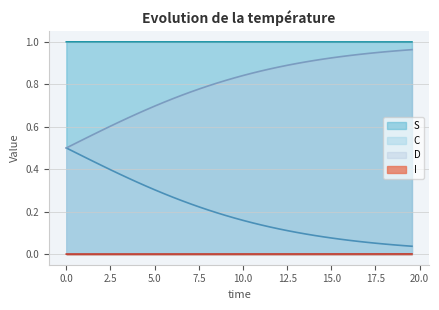

True or false: D and I cross at least once.

False